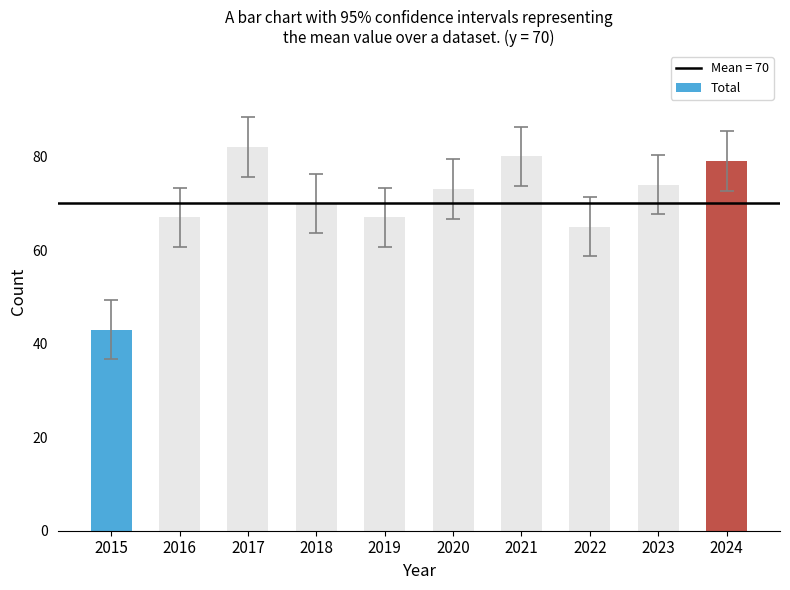

The value at 2019 is 33. True or false?

False